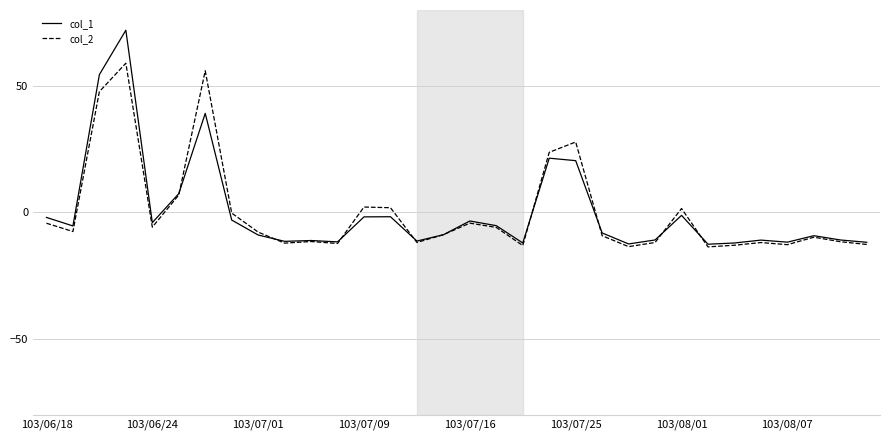

What is the maximum value shown in the chart?

72.0